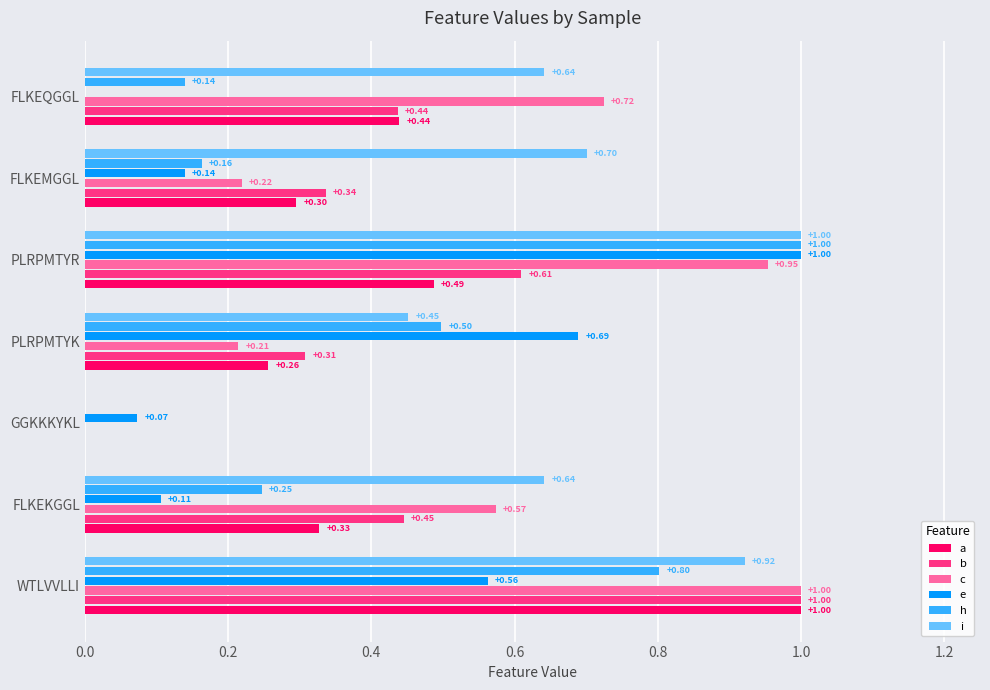

At which label is h closest to 0?

GGKKKYKL